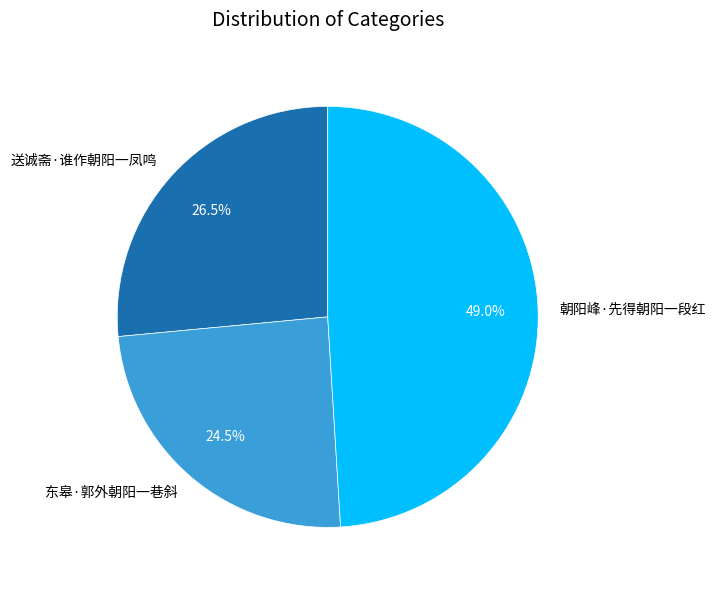

How much of the chart is everything except 东皋·郭外朝阳一巷斜?

75.5%